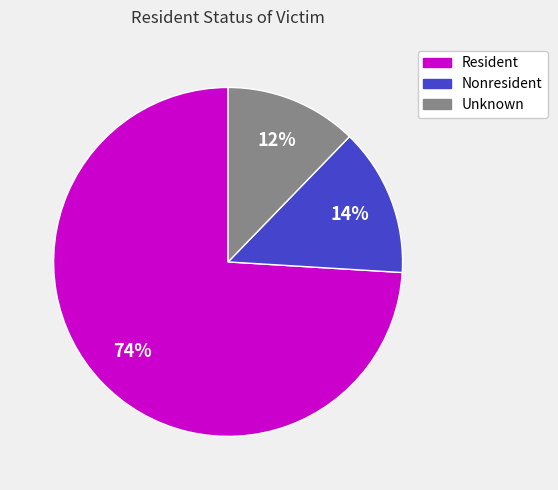

Rank the categories by value from lowest to highest.

Unknown, Nonresident, Resident